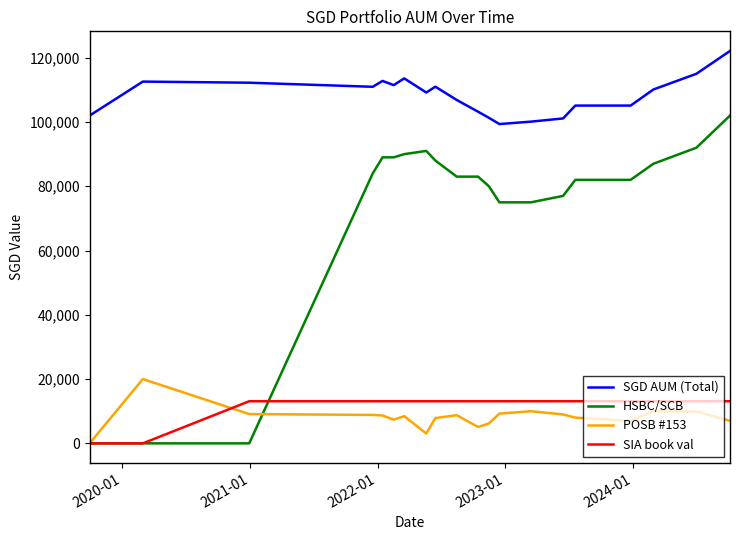

How many lines are shown in the chart?

4